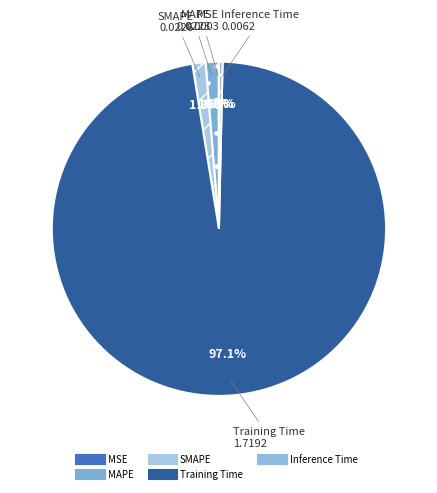

What is the largest slice in the pie chart?

Training Time